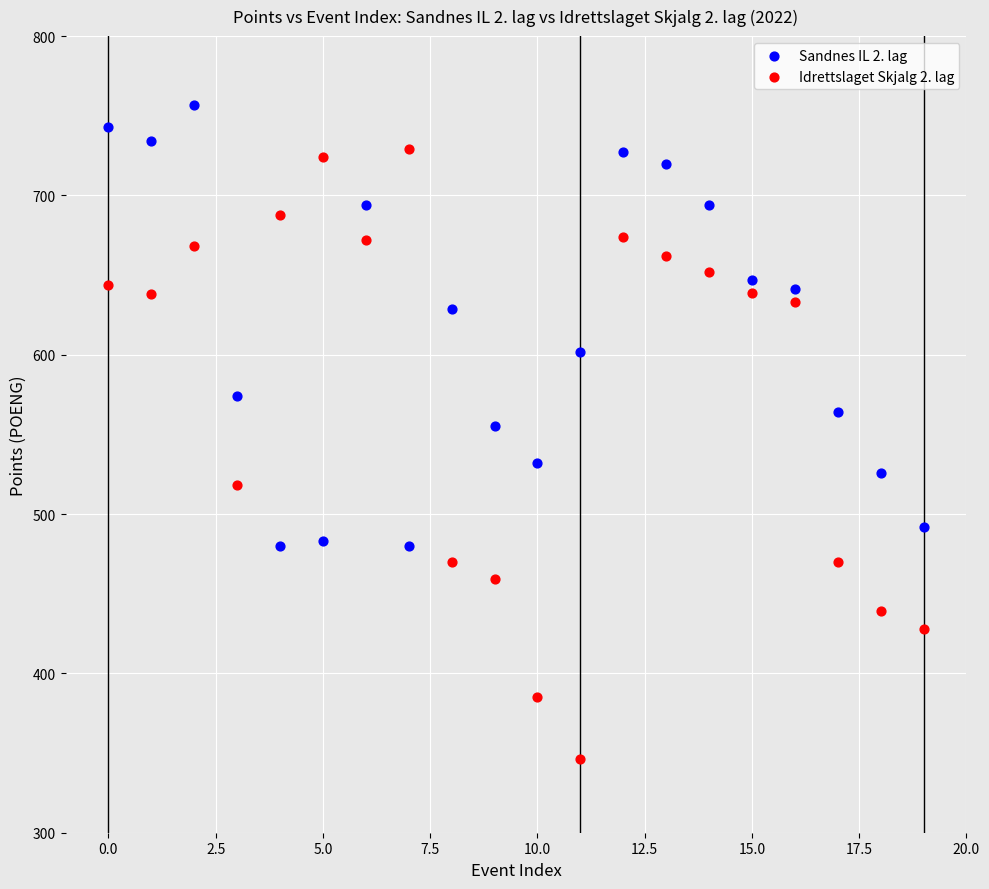

Which series reaches the minimum Y coordinate?

Idrettslaget Skjalg 2. lag